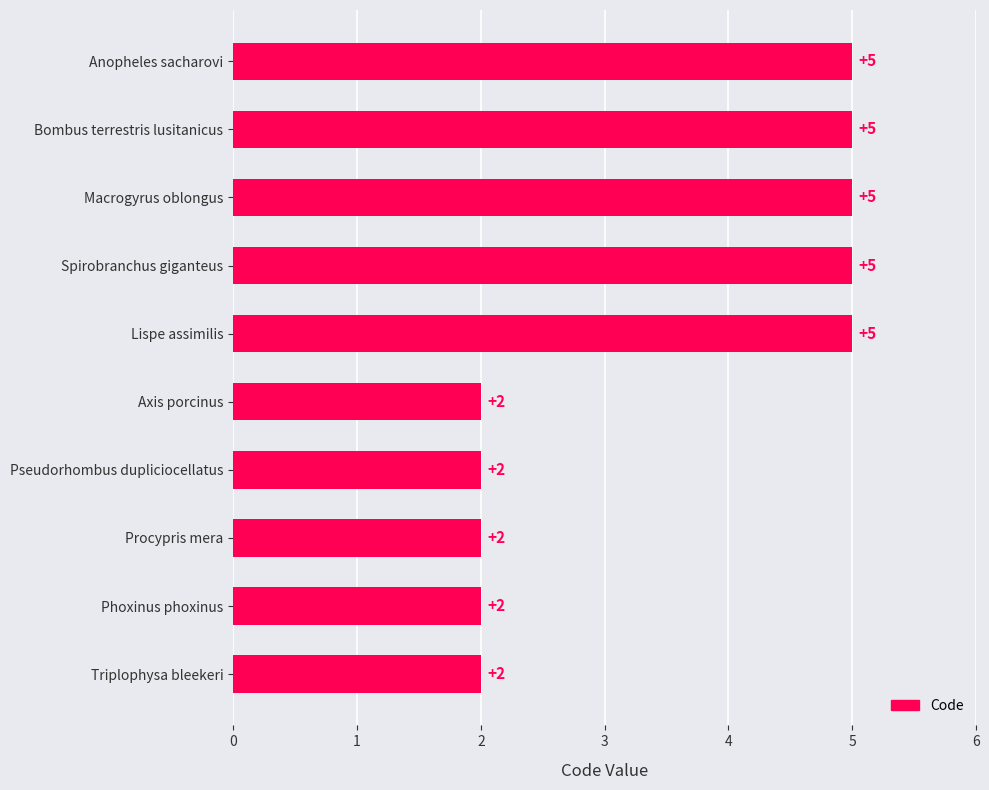

What is the difference between the maximum and second lowest values?

3